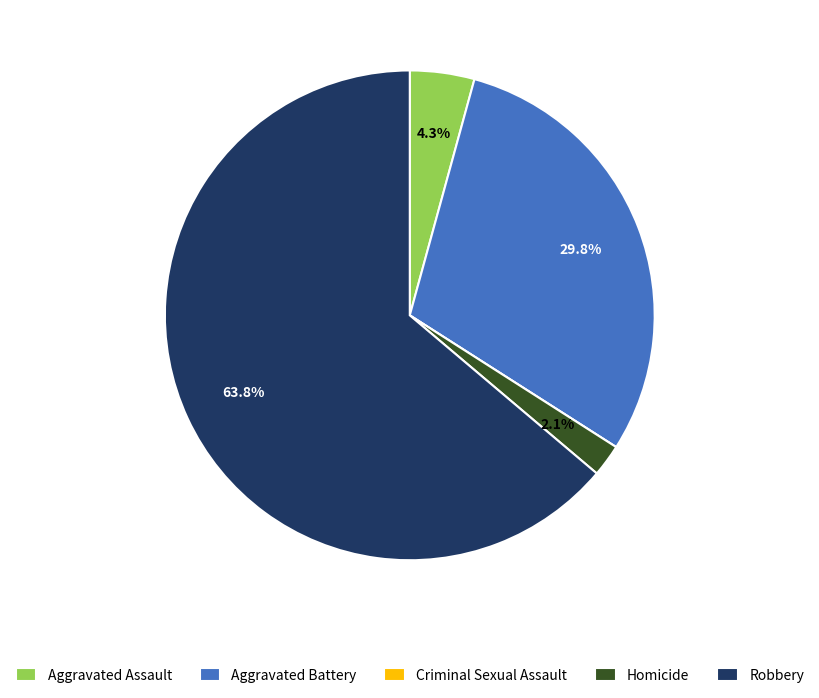

To the nearest percent, what is the combined percentage of Aggravated Battery and Homicide?

32%